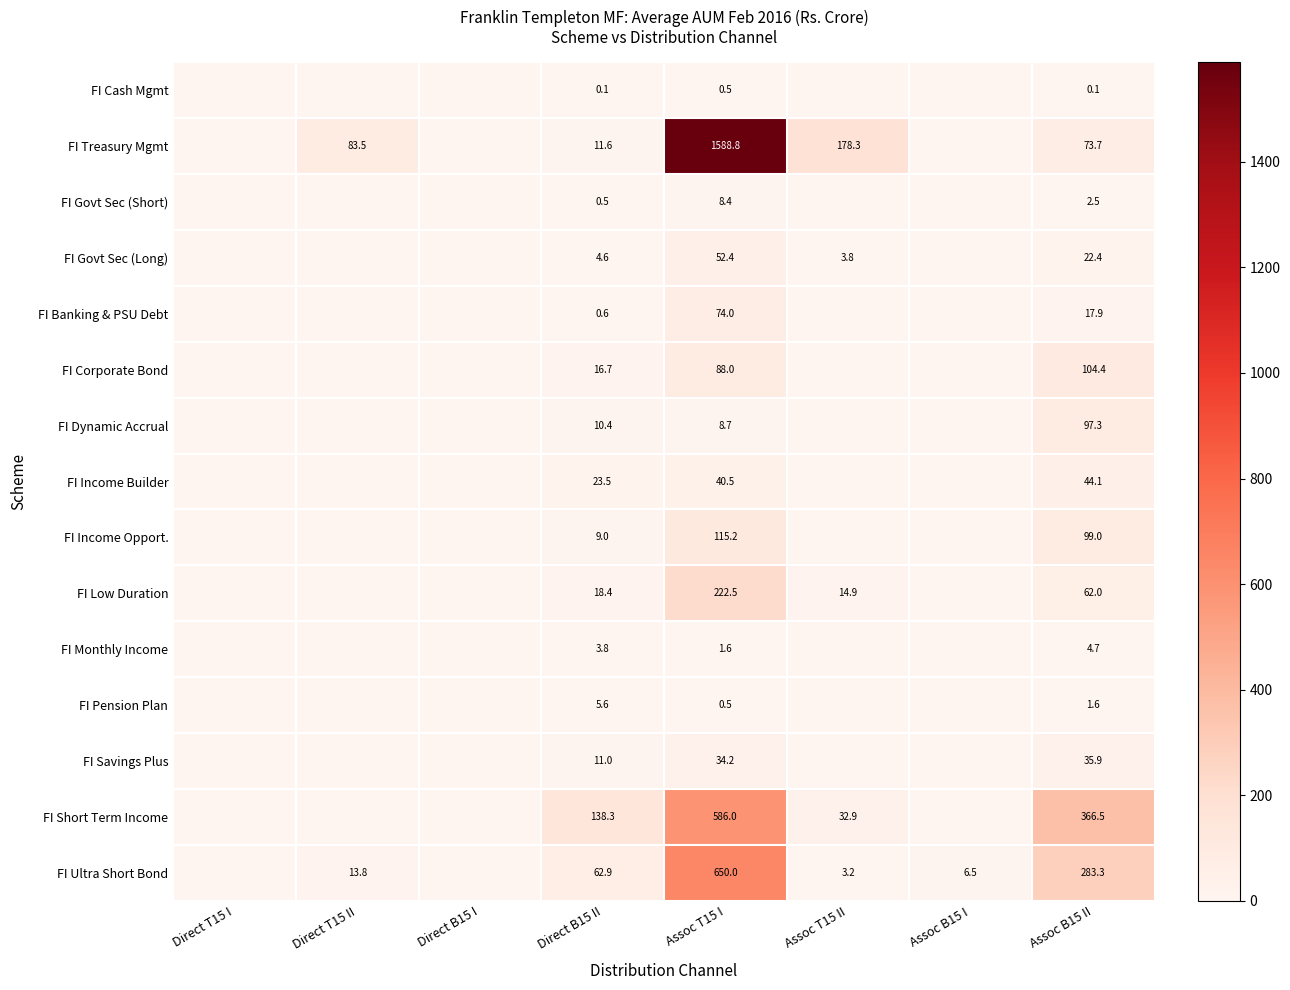

True or false: FI Govt Sec (Short) has a value of 0.5 at Direct B15 II.

True